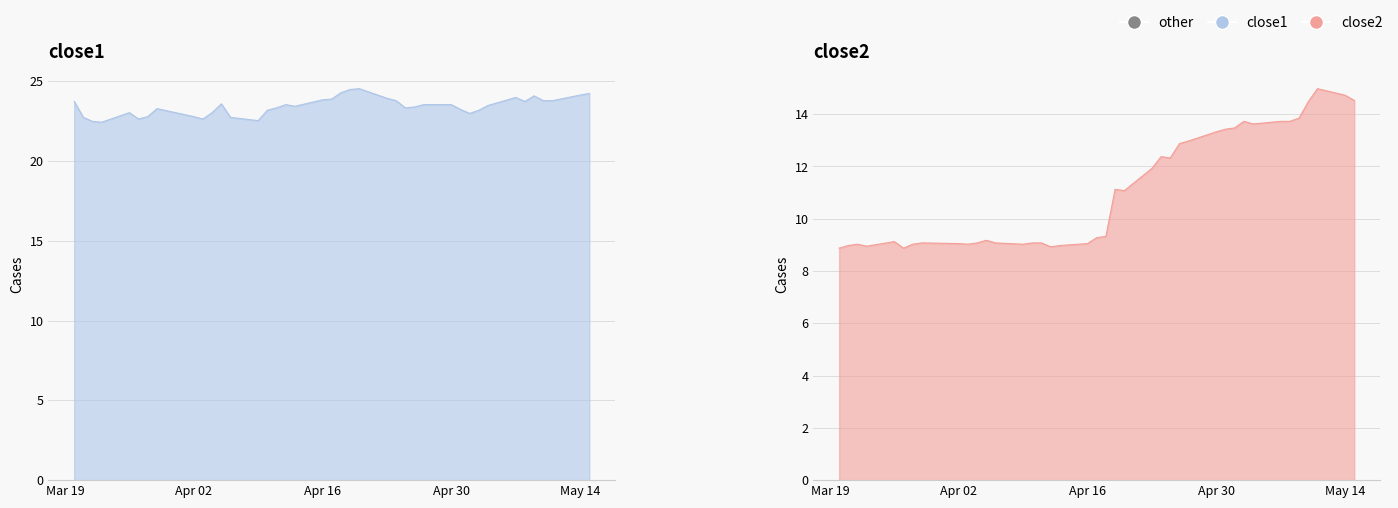

True or false: close2 and close1 cross at least once.

False